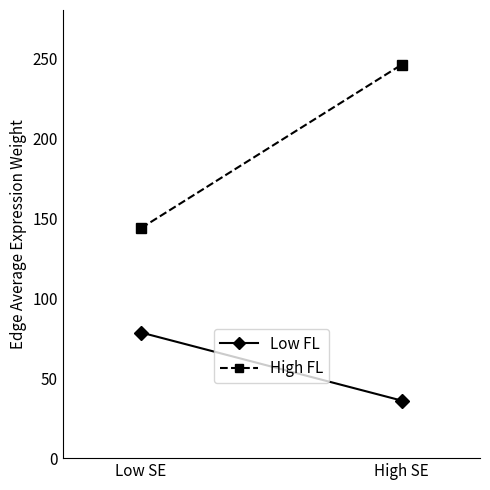

Rank the series at High SE from lowest to highest value.

Low FL, High FL